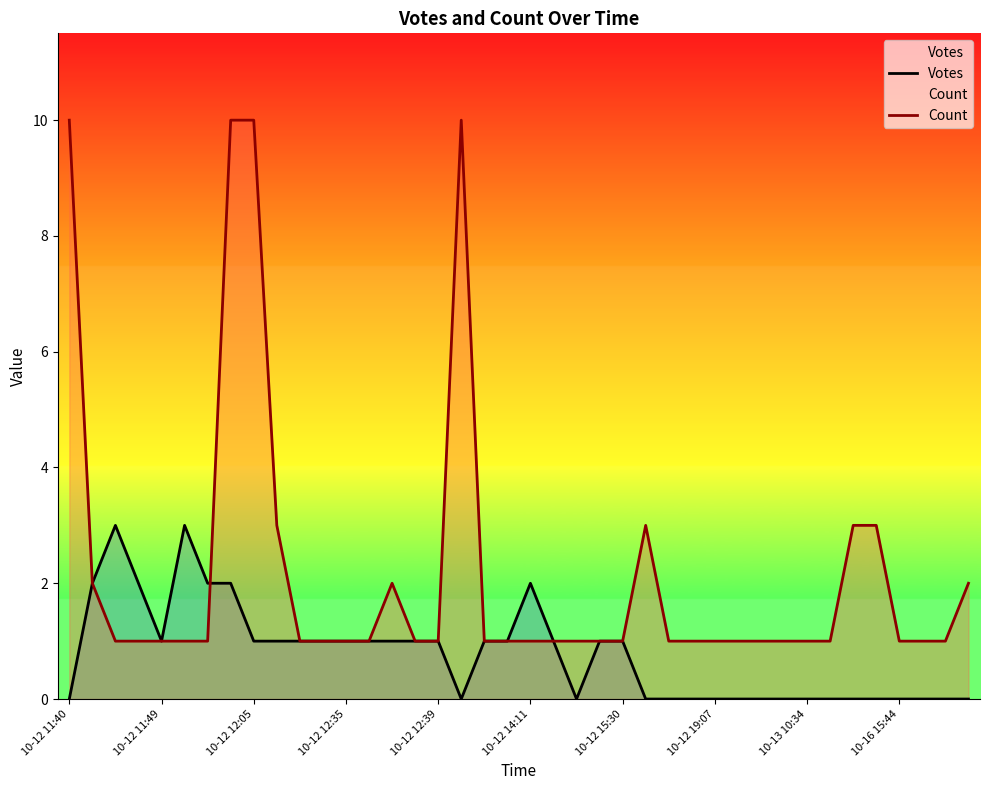

Count the Count values in the range 1 to 2.

32